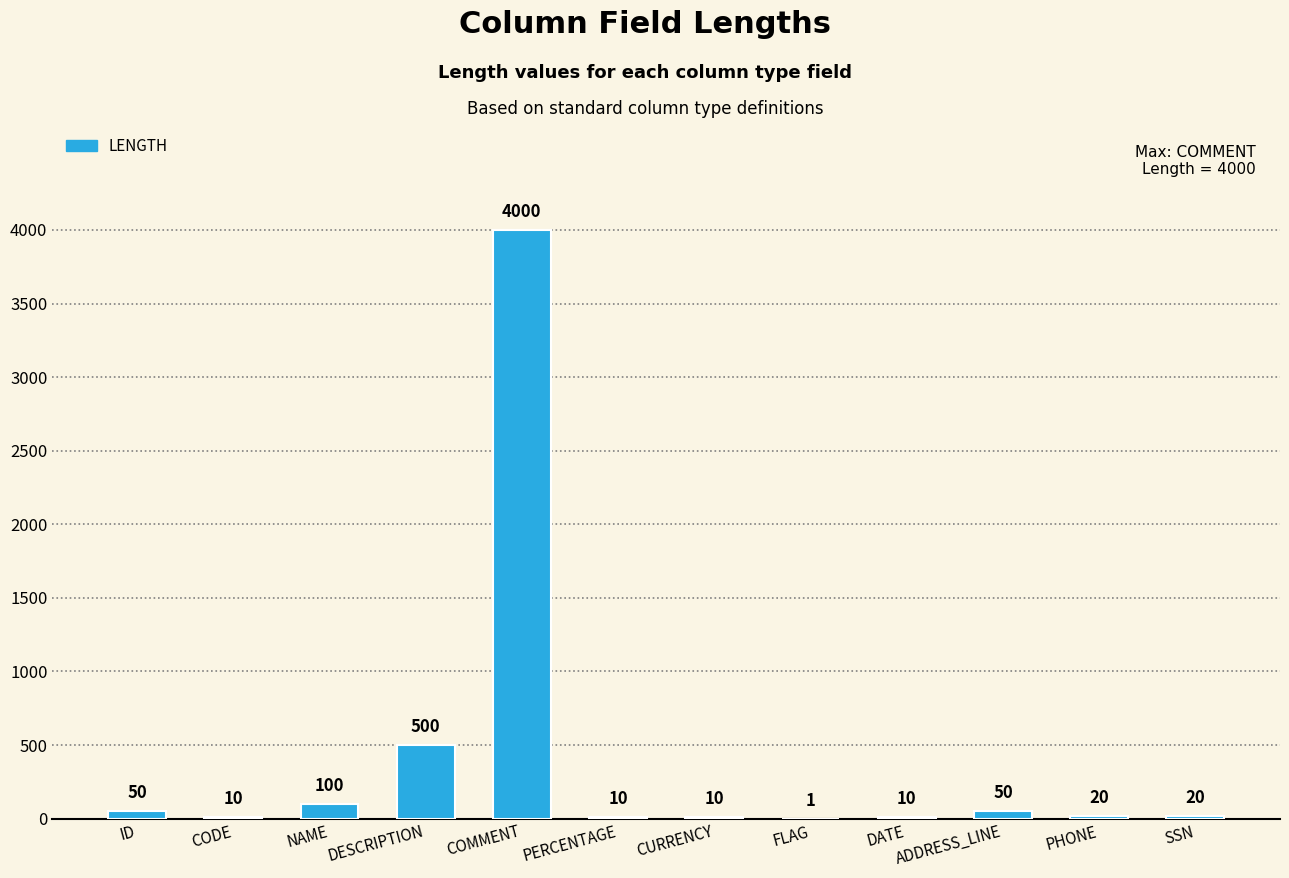

Reading left to right, extract all data points from this chart.

ID=50	CODE=10	NAME=100	DESCRIPTION=500	COMMENT=4000	PERCENTAGE=10	CURRENCY=10	FLAG=1	DATE=10	ADDRESS_LINE=50	PHONE=20	SSN=20